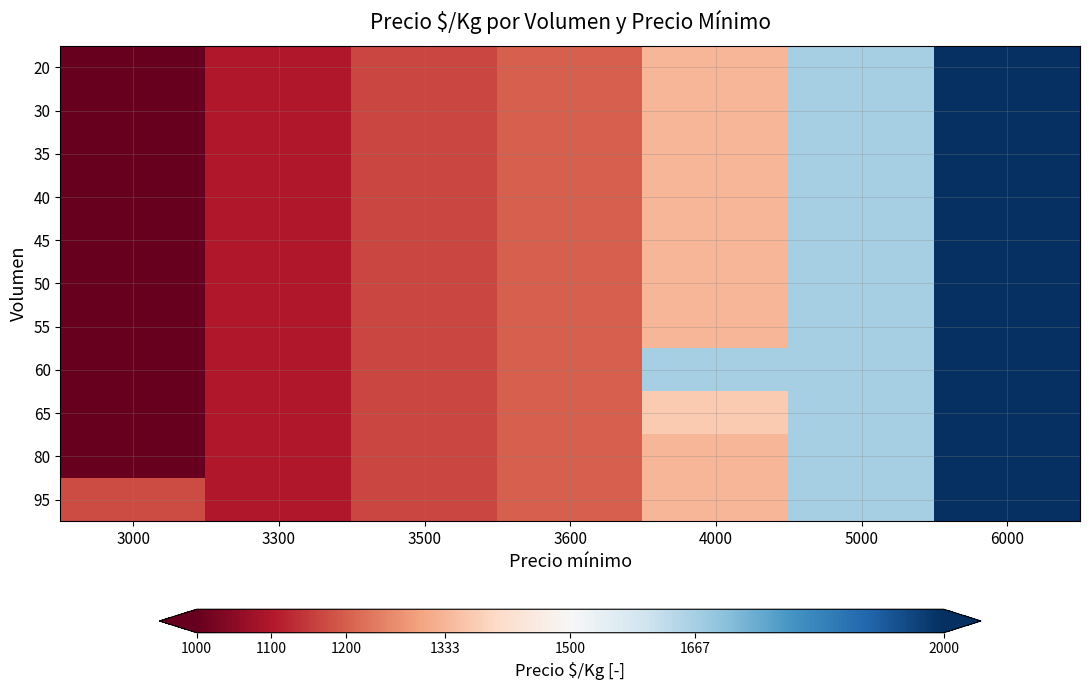

What is the difference between the highest and lowest values at 3000?

175.0